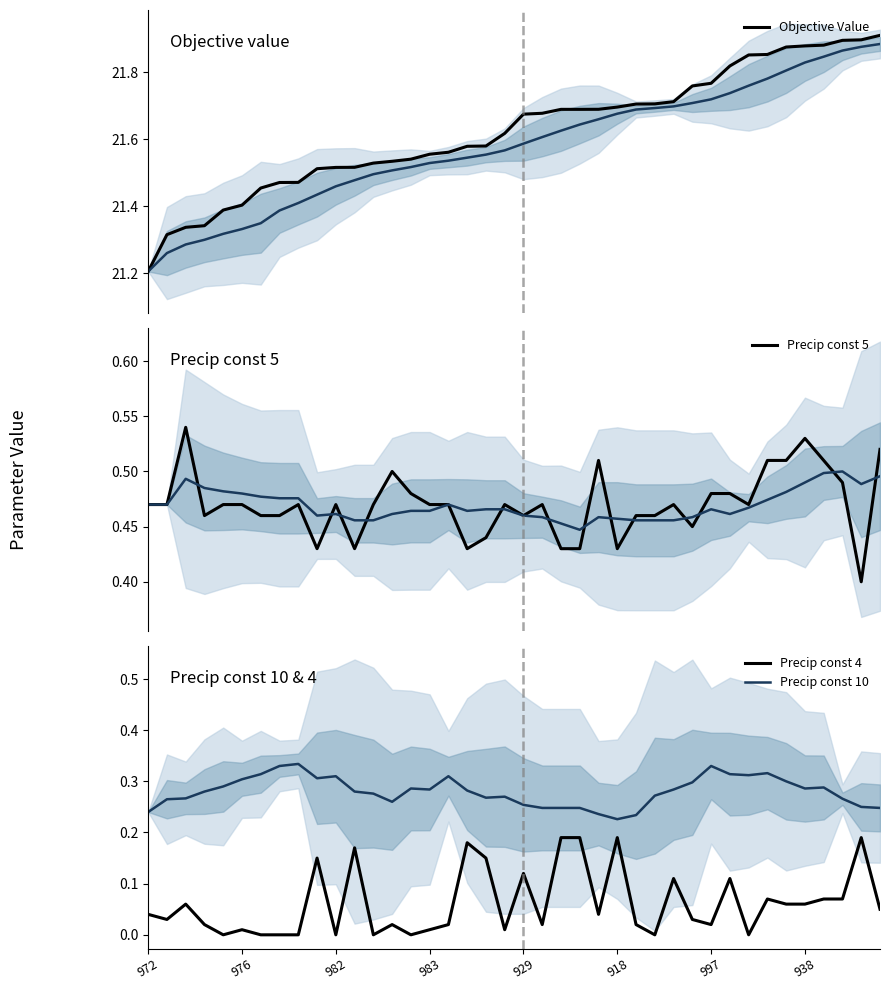

Is the value of Precip const 5 at 31 greater than the value of Objective Value at 33?

No